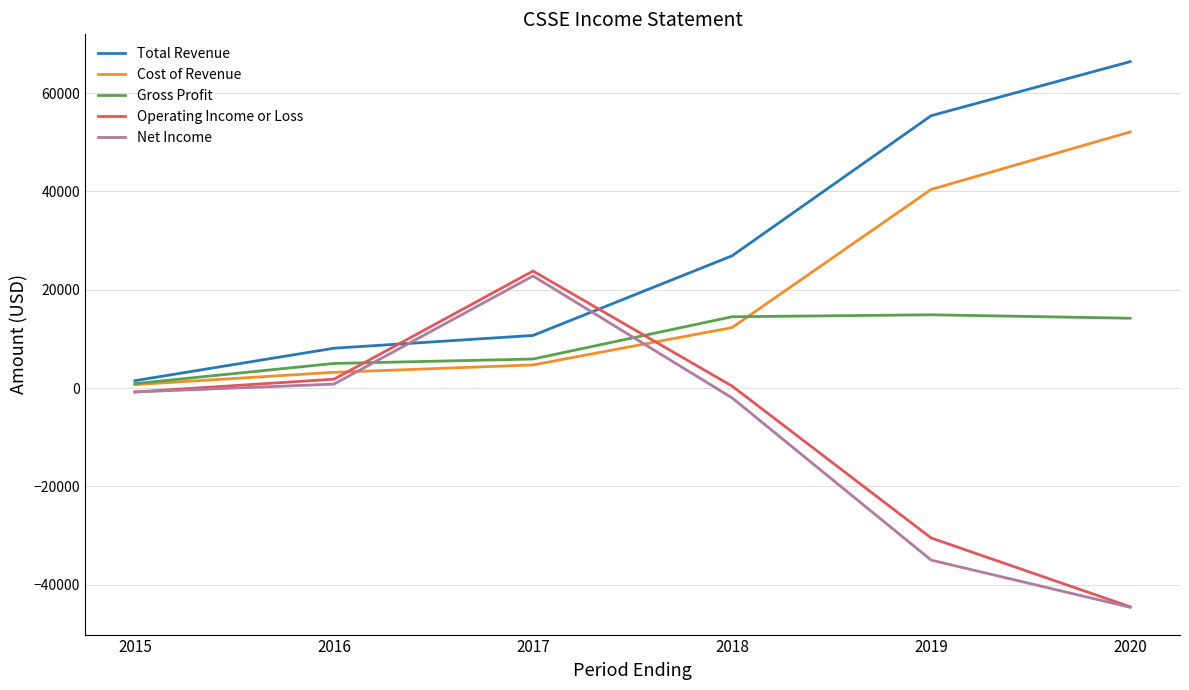

True or false: Cost of Revenue and Net Income intersect in this chart.

True